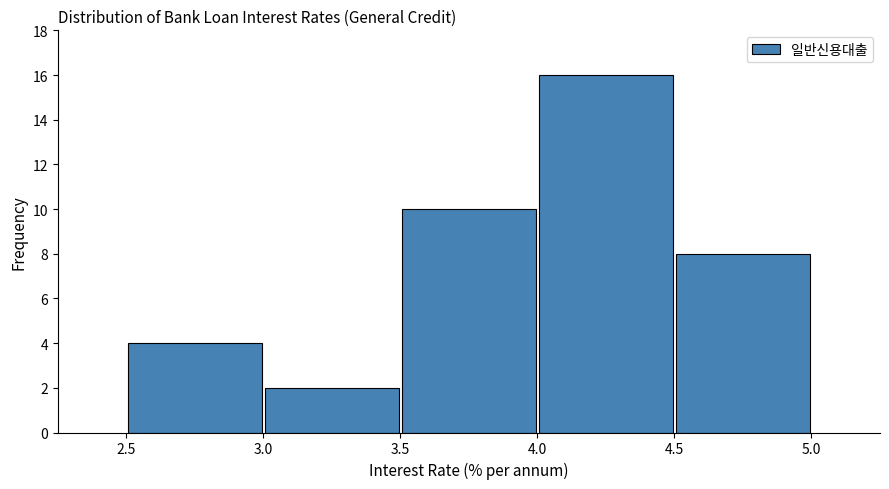

Reading left to right, transcribe this chart: for each bar, give the range it covers on the x-axis and its height. The values are not printed on the chart, so give them approximately, as read against the axis.

2.5 to 3.0: 4
3.0 to 3.5: 2
3.5 to 4.0: 10
4.0 to 4.5: 16
4.5 to 5.0: 8